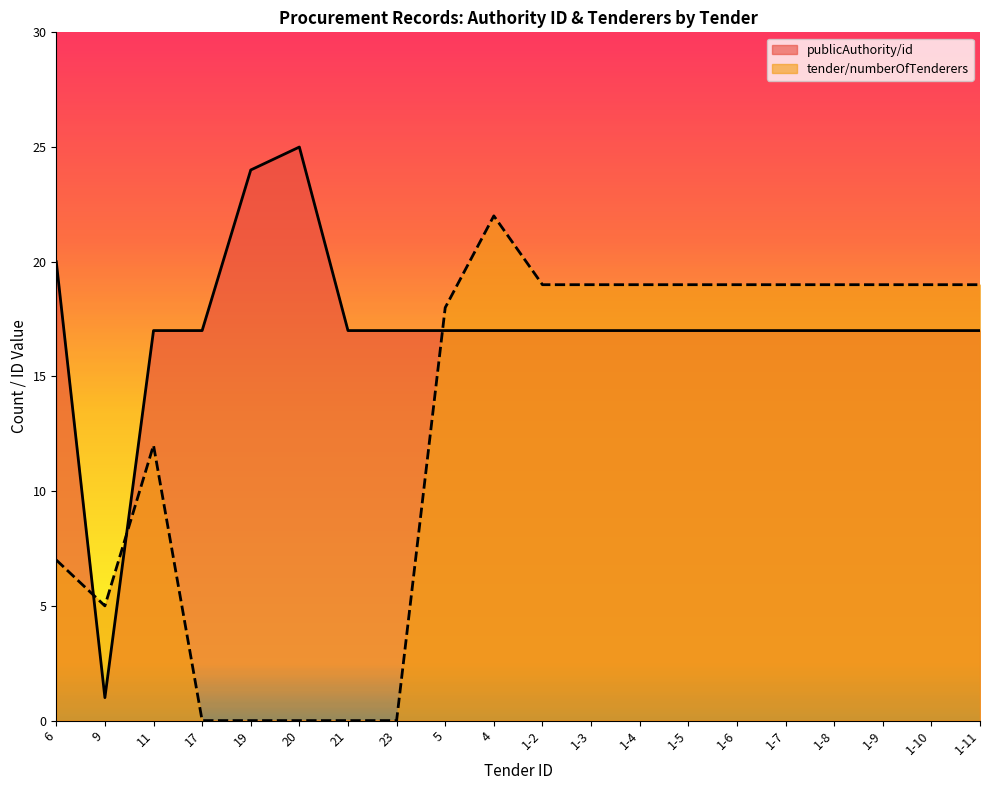

What is the greatest value displayed?

25